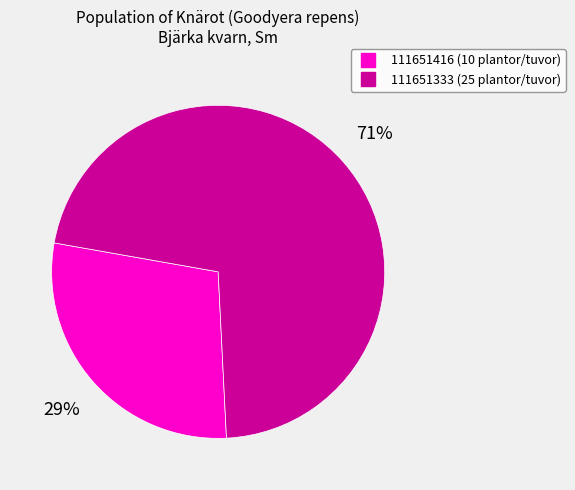

Is the sum of 111651333 and 111651416 greater than half?

Yes